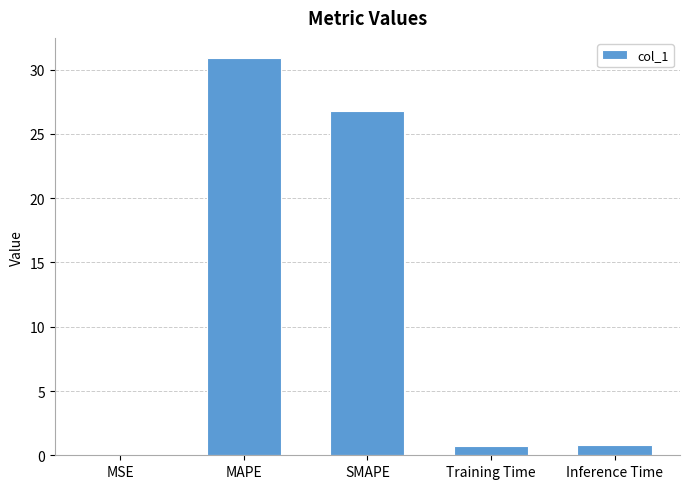

What value does the data have at Training Time?

0.7